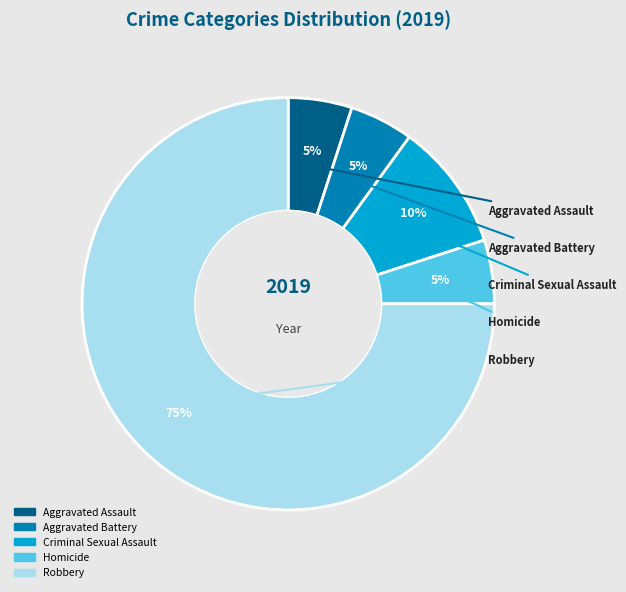

Is the sum of Aggravated Assault and Homicide greater than half?

No